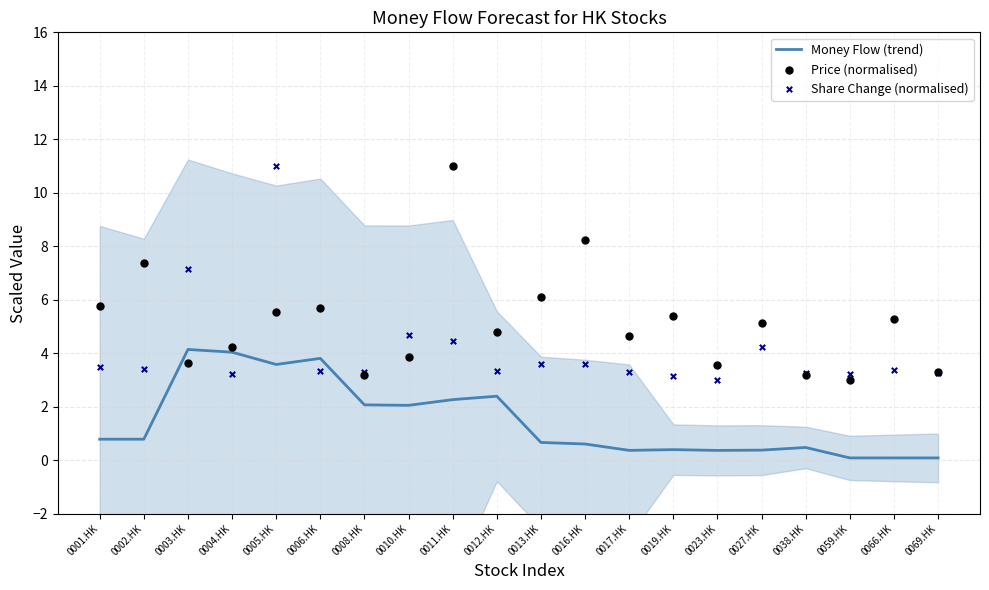

What is the total value across all series at 0001.HK?

10.0